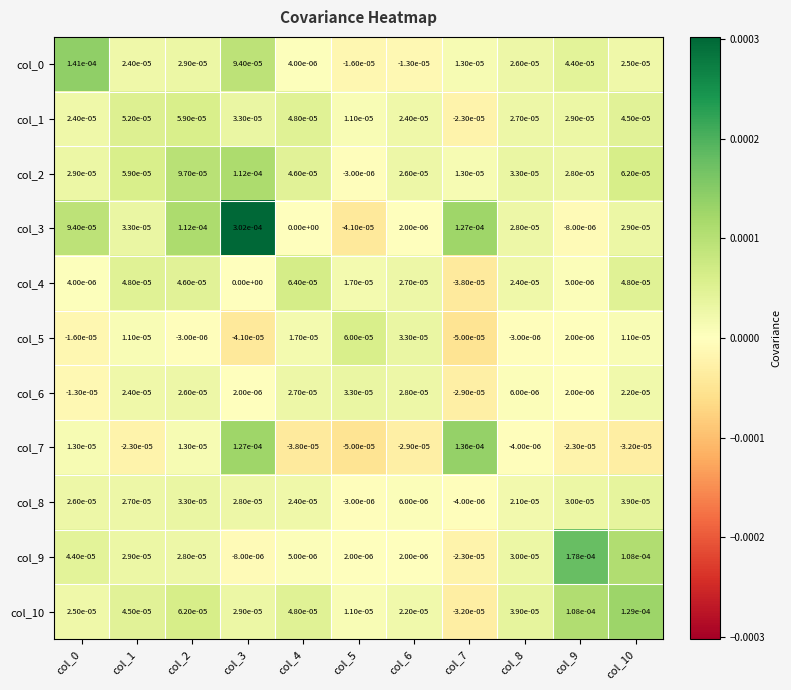

Count the number of categories in the chart.

11